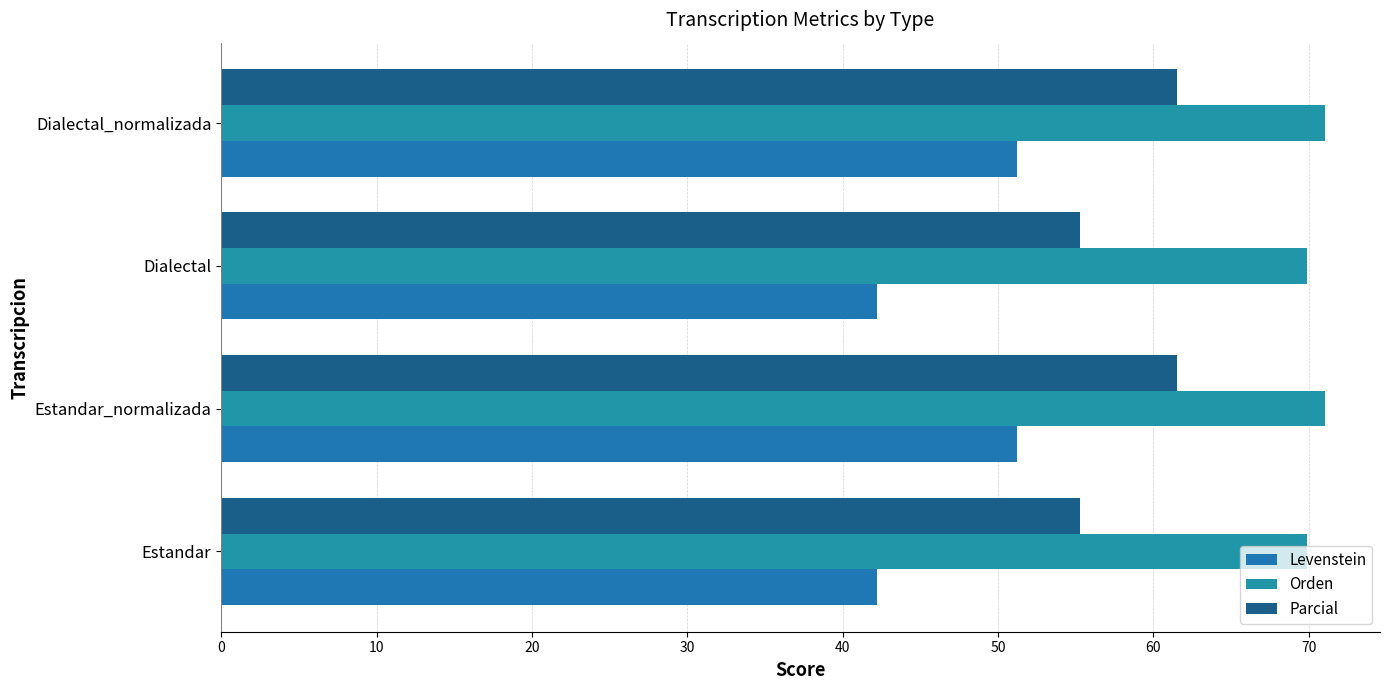

List the series in order of their peak value, lowest first.

Levenstein, Parcial, Orden